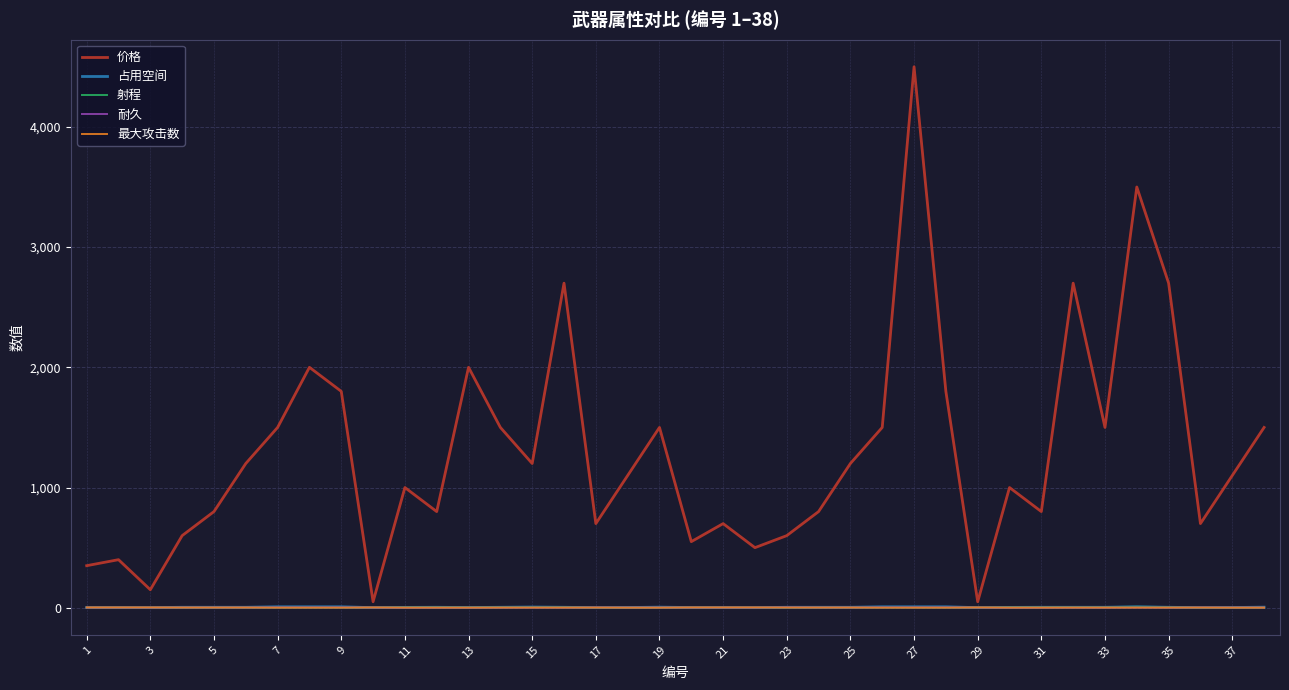

What is the highest value of the 最大攻击数 series?

3